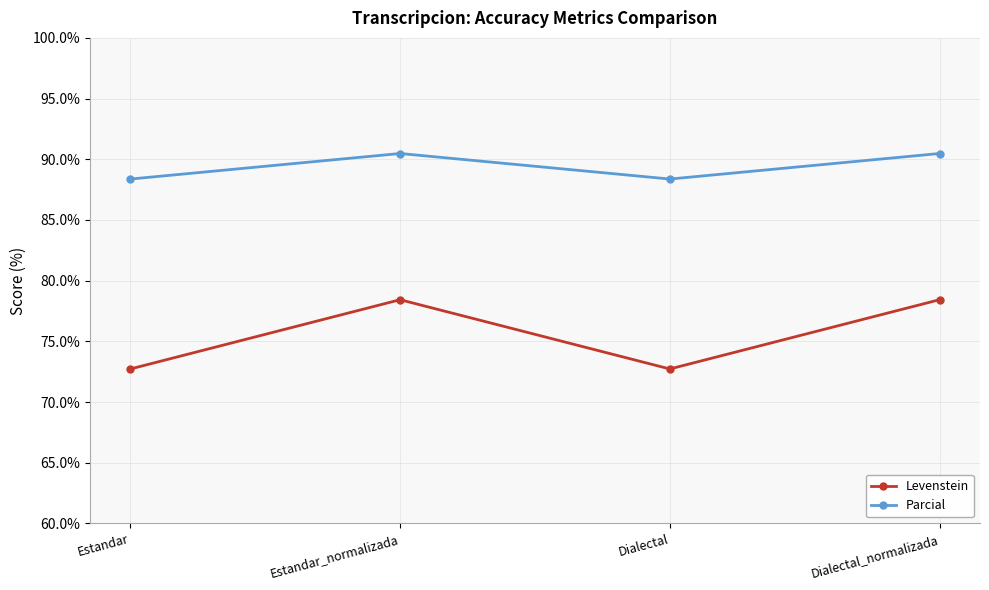

Is the value of Parcial at Estandar greater than the value of Levenstein at Dialectal_normalizada?

Yes